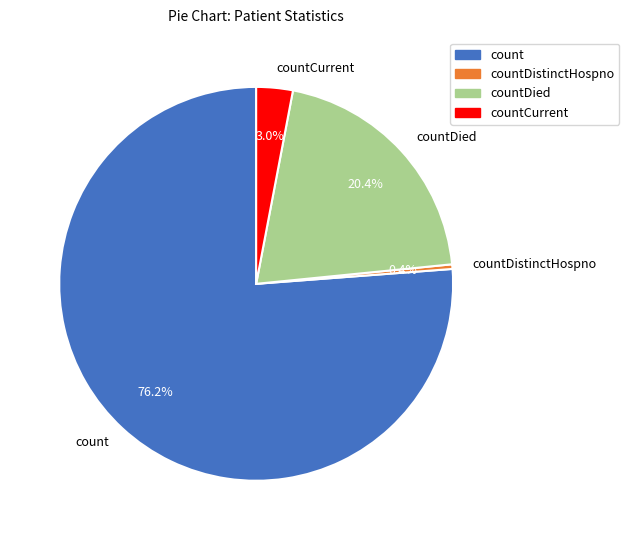

Which has a higher value, count or countDied?

count